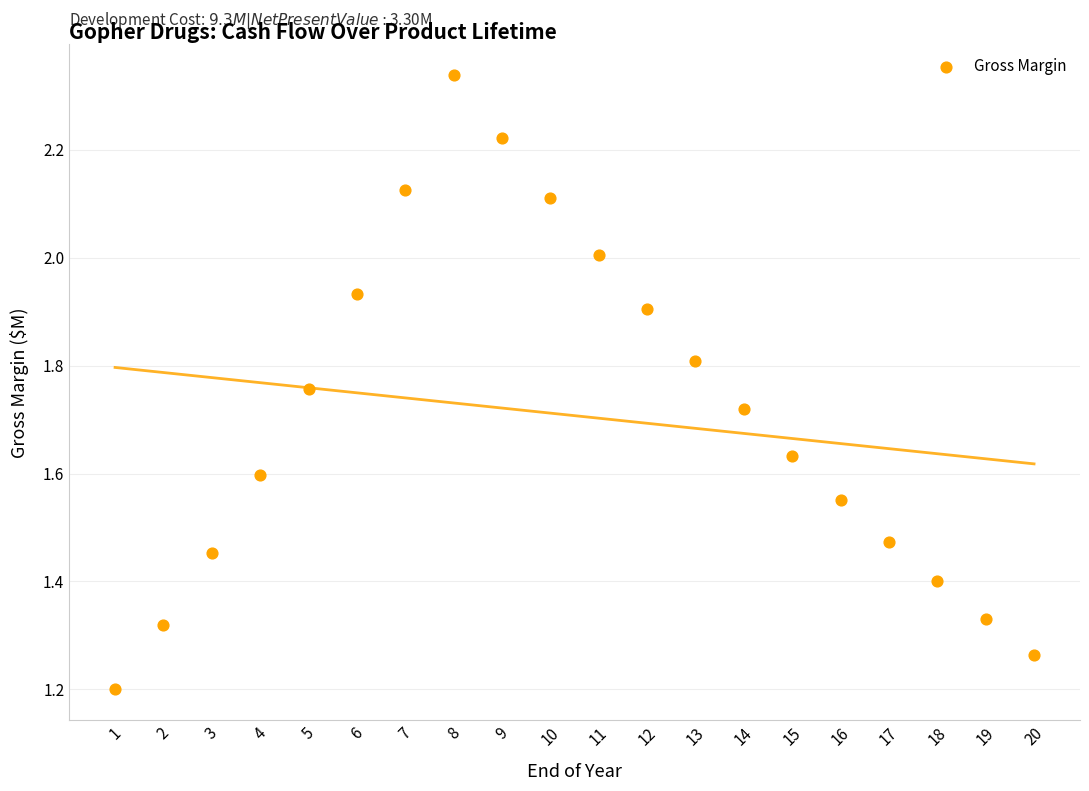

What Y value in the scatter plot is closest to 1?

1.2